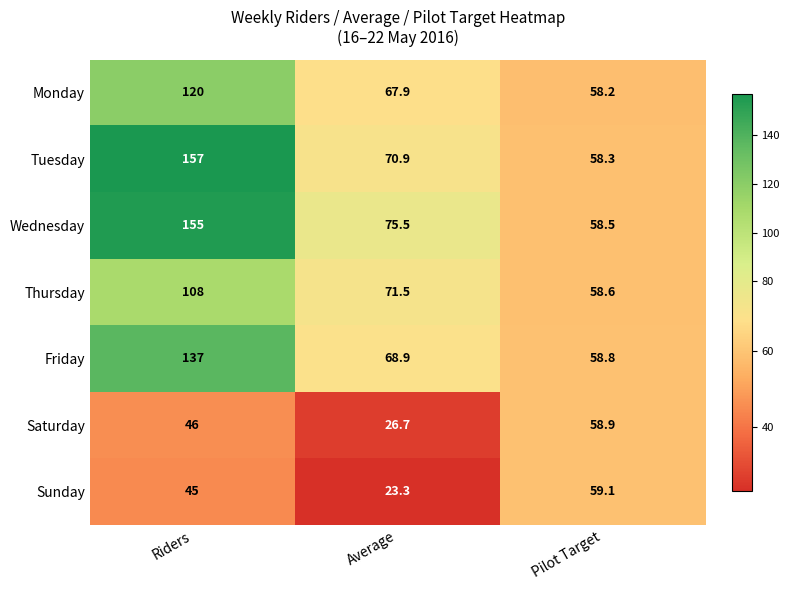

At how many categories does at least one series exceed 113?

1